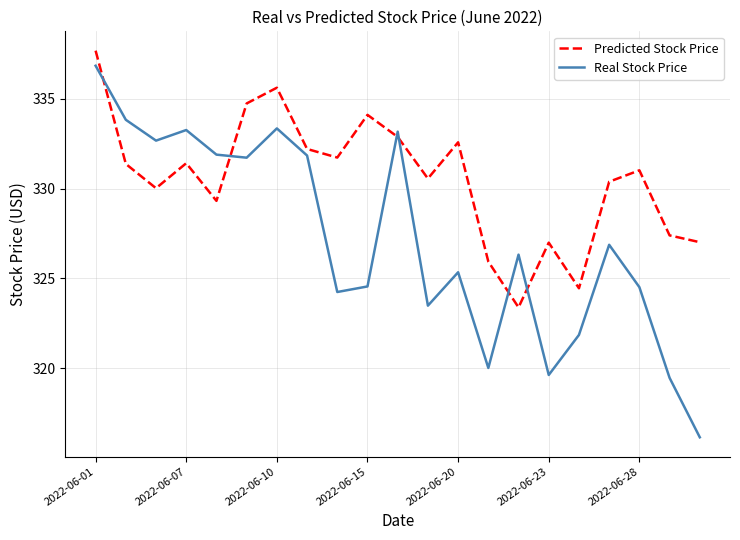

Rank the series by their average value, from highest to lowest.

Predicted Stock Price, Real Stock Price